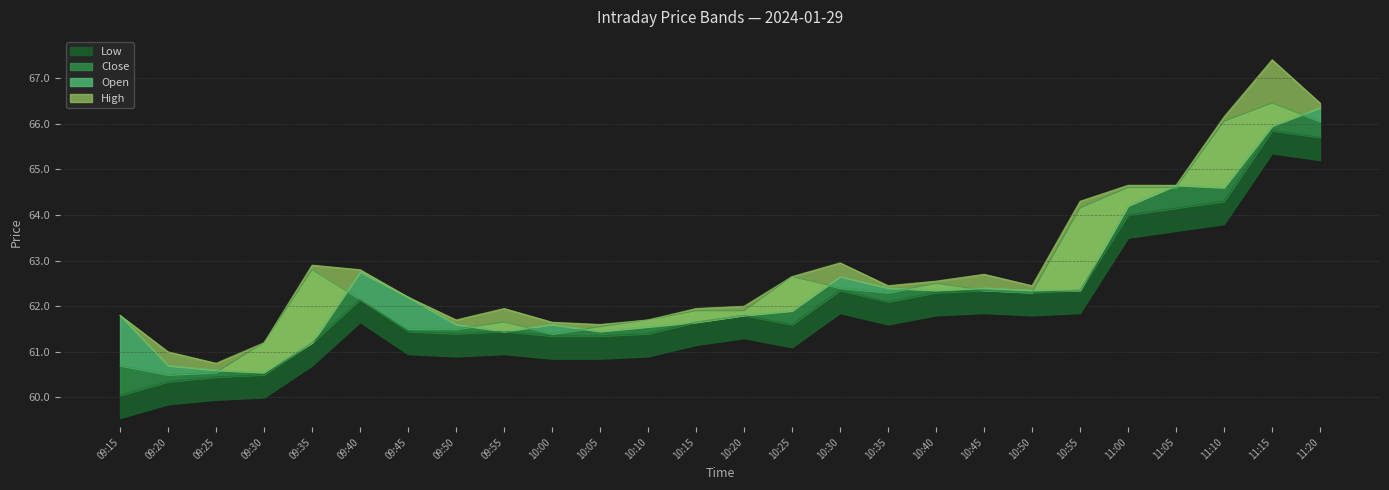

What is the total value across all series at 10:50?

249.4